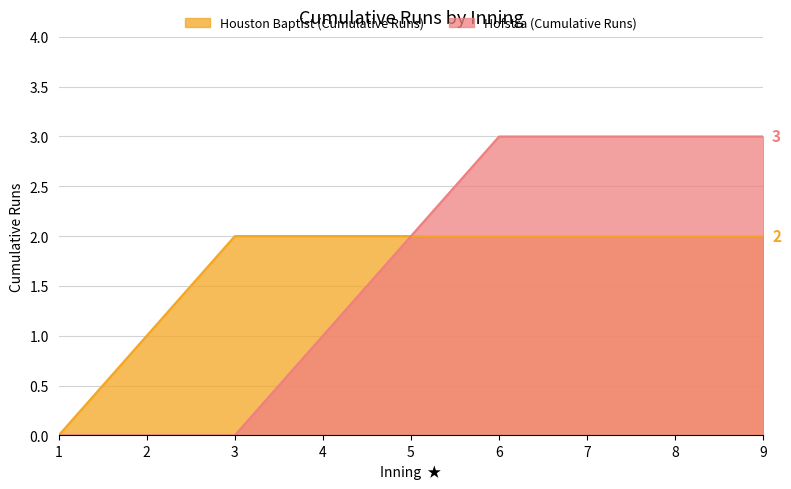

True or false: Houston Baptist (Cumulative Runs) and Hofstra (Cumulative Runs) intersect in this chart.

False